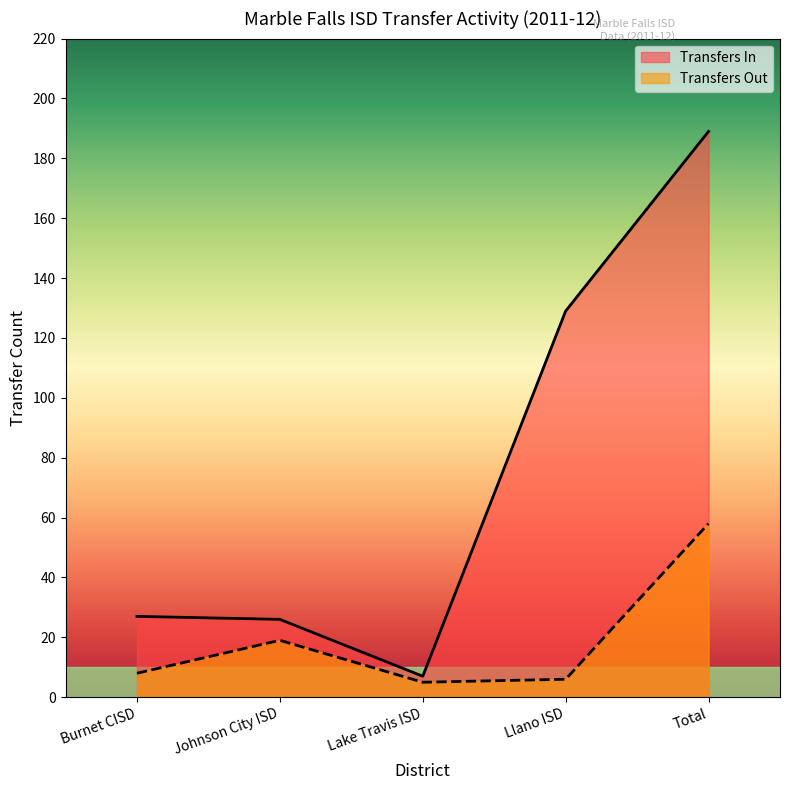

What is the ratio of the value at Total to the value at Llano ISD?

1.5